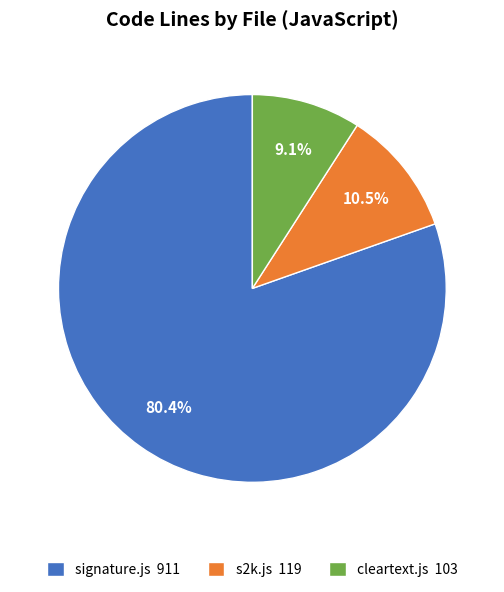

To the nearest percent, what is the combined percentage of signature.js and s2k.js?

91%